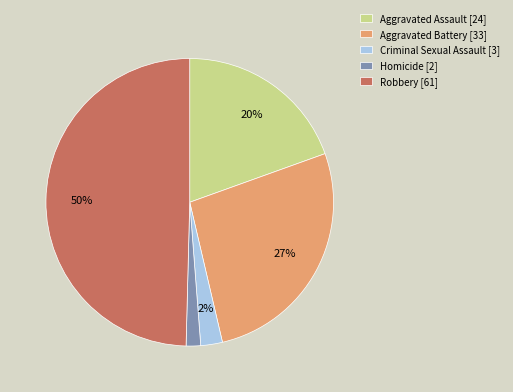

Do Aggravated Battery and Homicide together represent more than half of the pie?

No